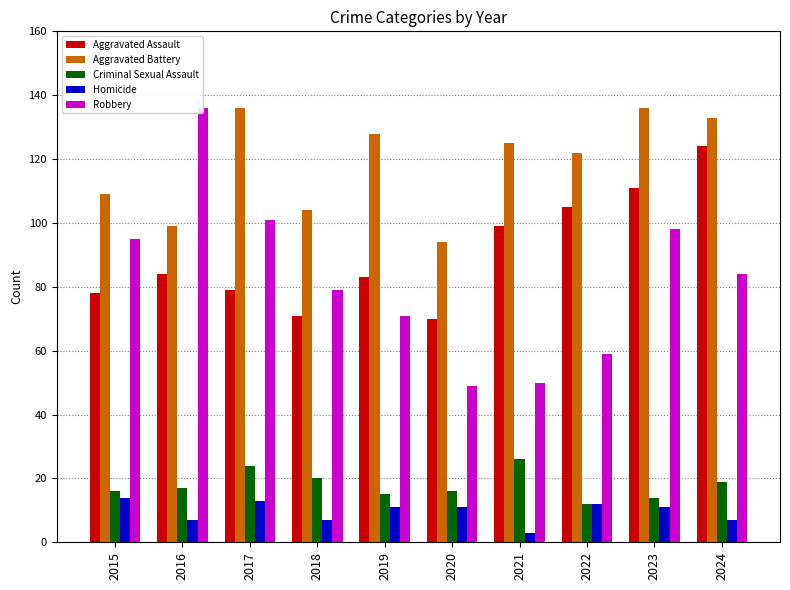

Which category has the highest value across all series?

2017